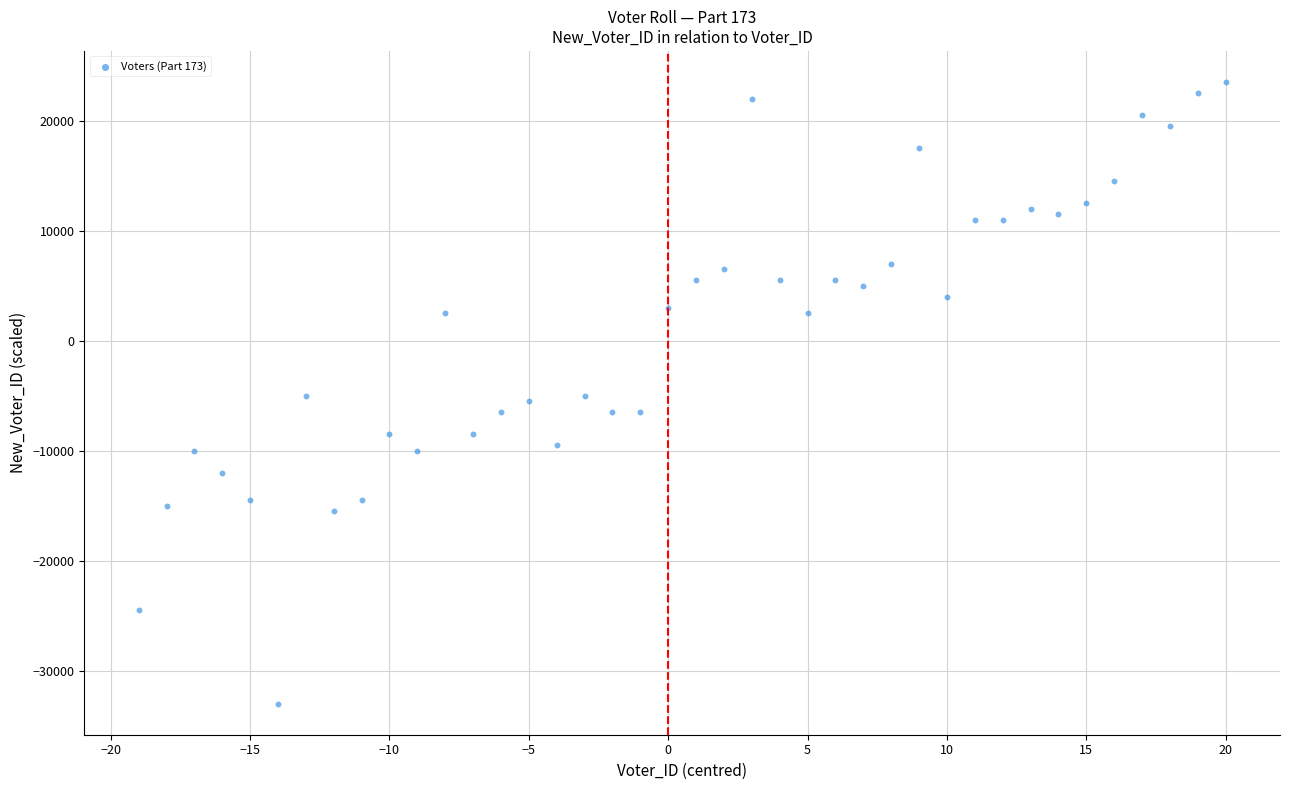

What is the range of Y values (max minus min)?

56500